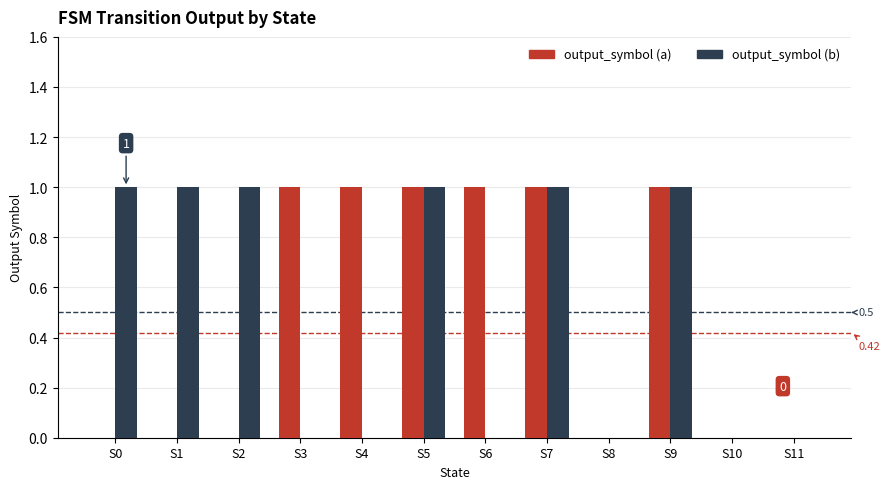

How many categories are shown in the chart?

12